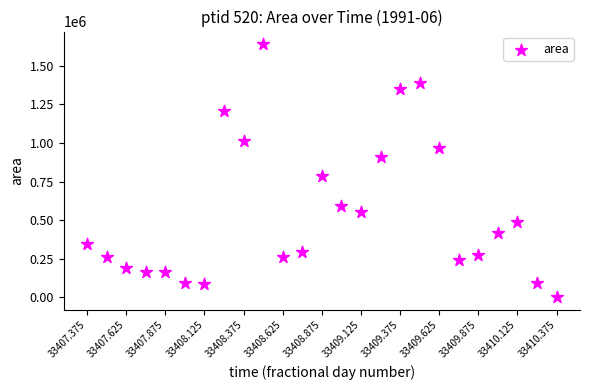

What is the range of Y values (max minus min)?

1639375